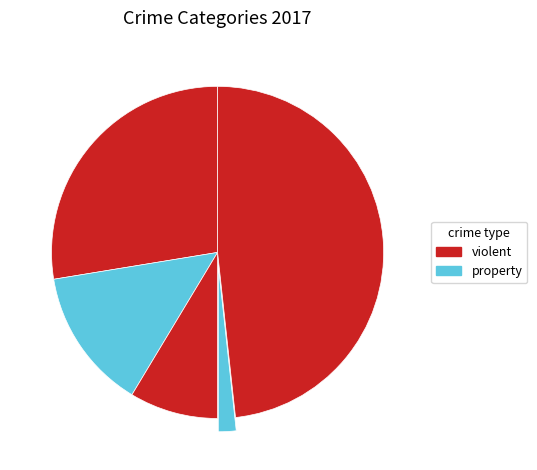

Is there any slice that represents more than half of the pie?

No